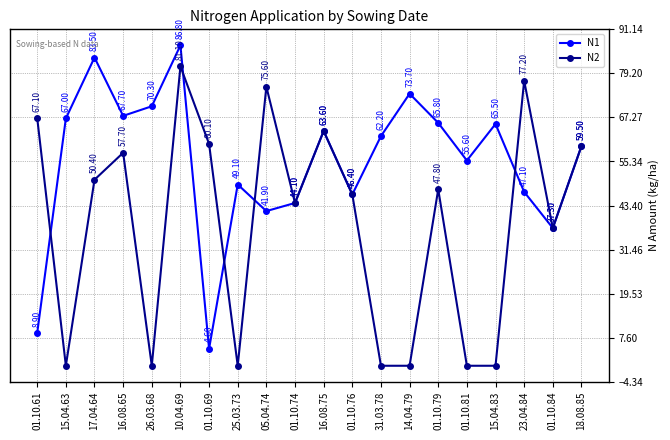

In N2, how many points are higher than both neighbors (excluding endpoints)?

6